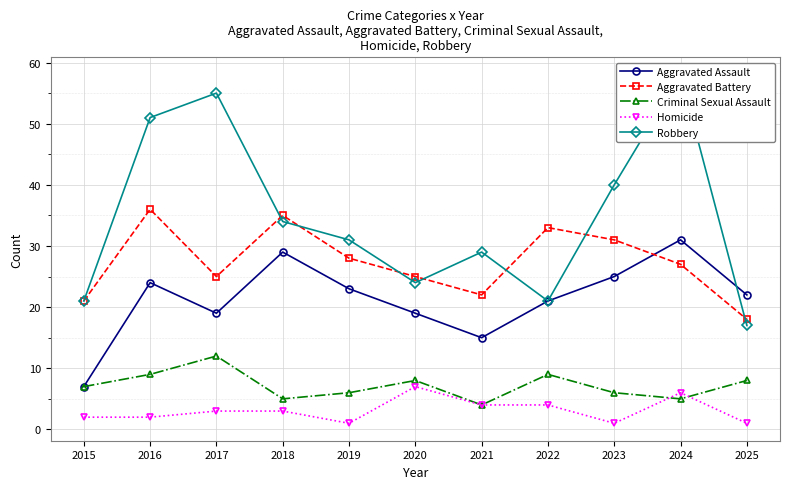

At which category is the sum across all series the highest?

2024